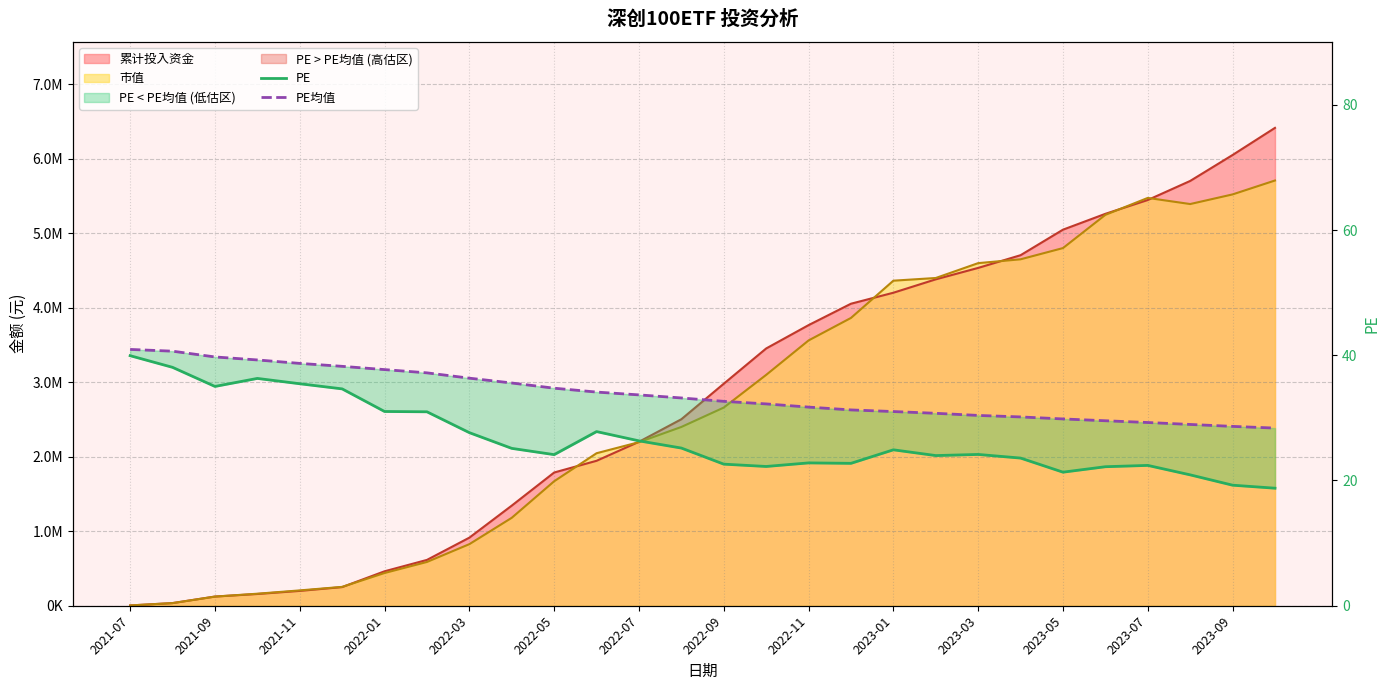

What is the average value of the PE series?

26.8